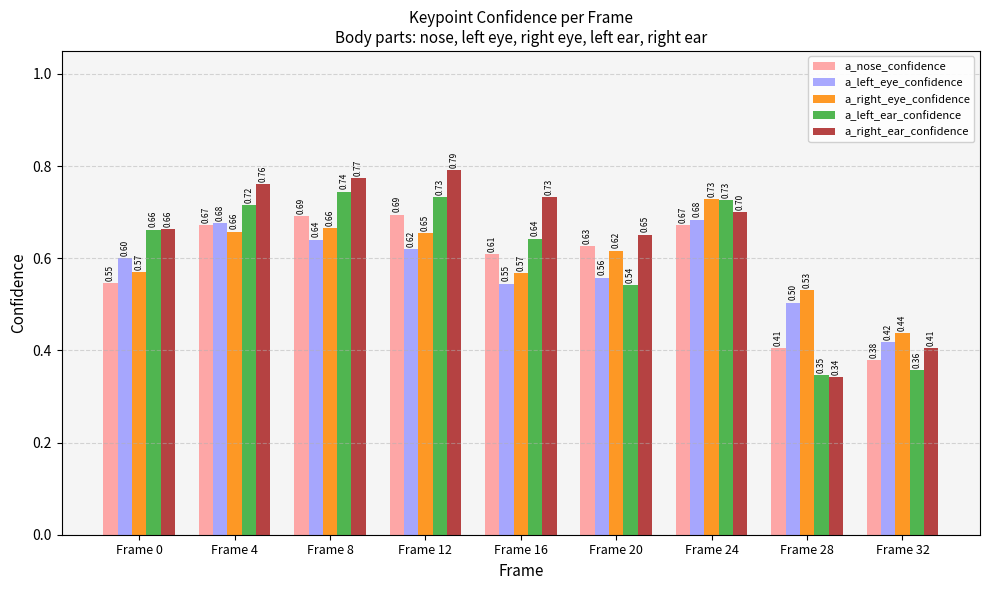

What is the maximum value for a_nose_confidence?

0.7